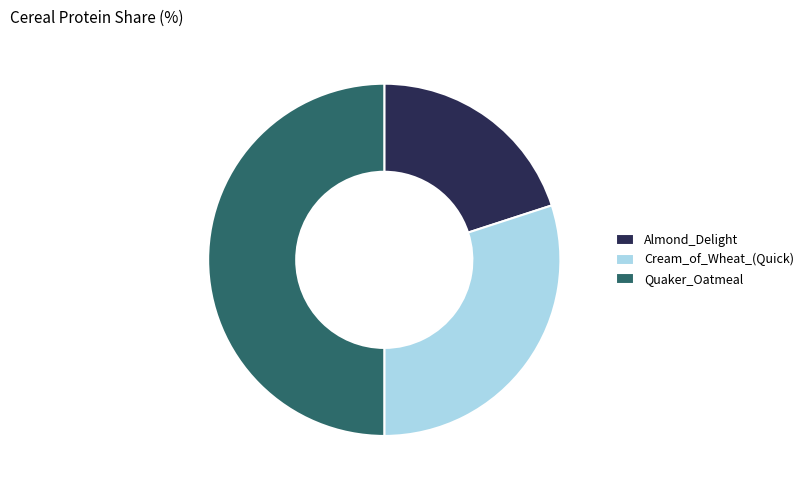

Which category has the biggest portion of the pie?

Quaker_Oatmeal